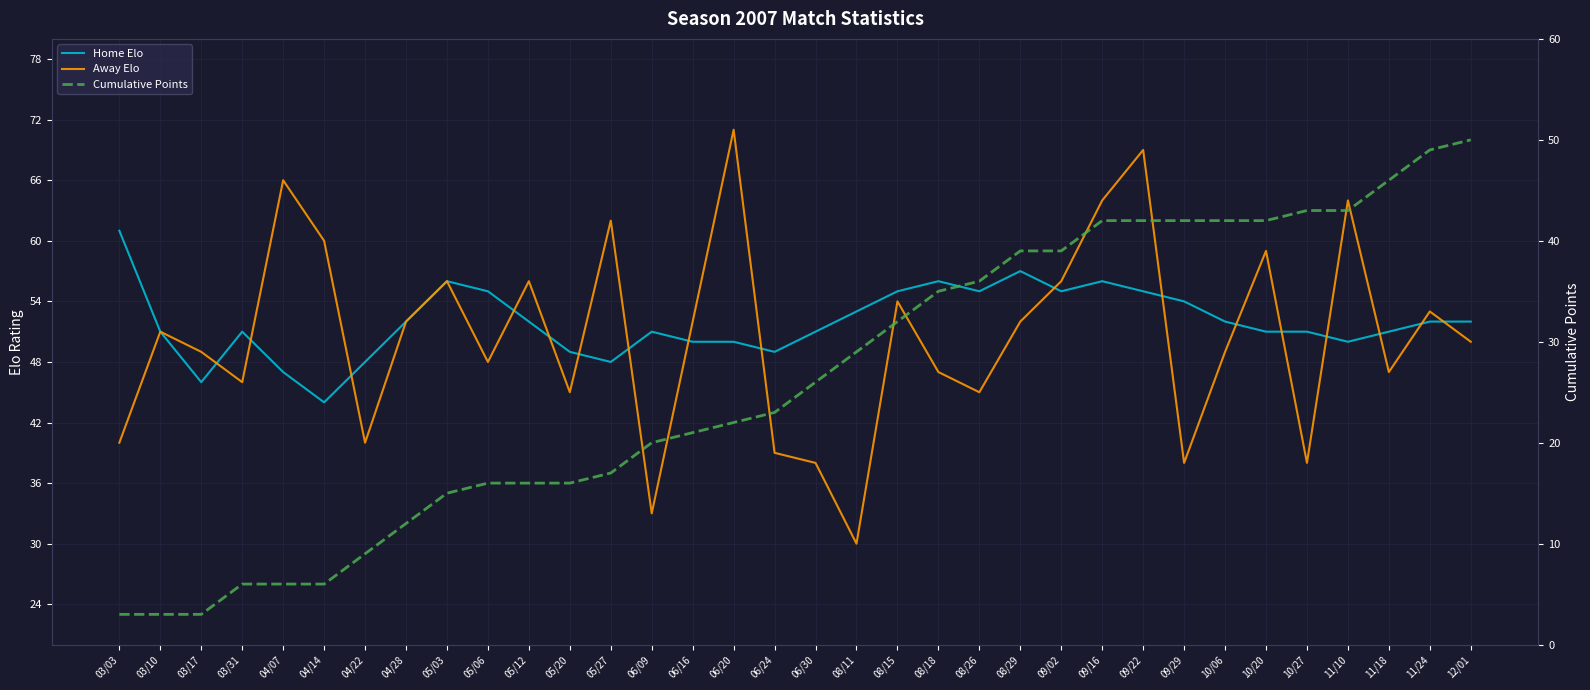

True or false: Cumulative Points has more than 1 interior local peaks.

False